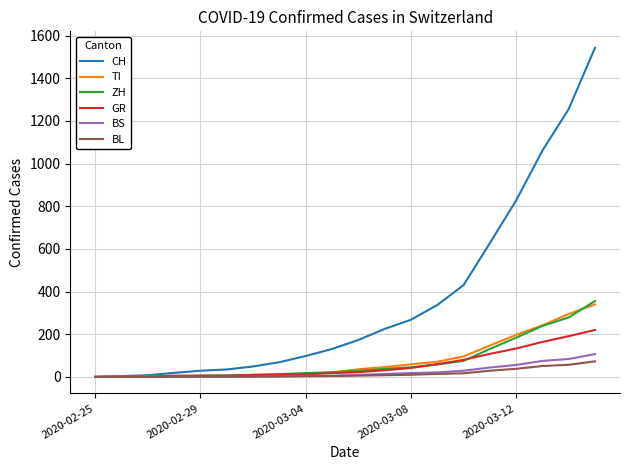

Does the chart display data point markers on the line(s)?

No